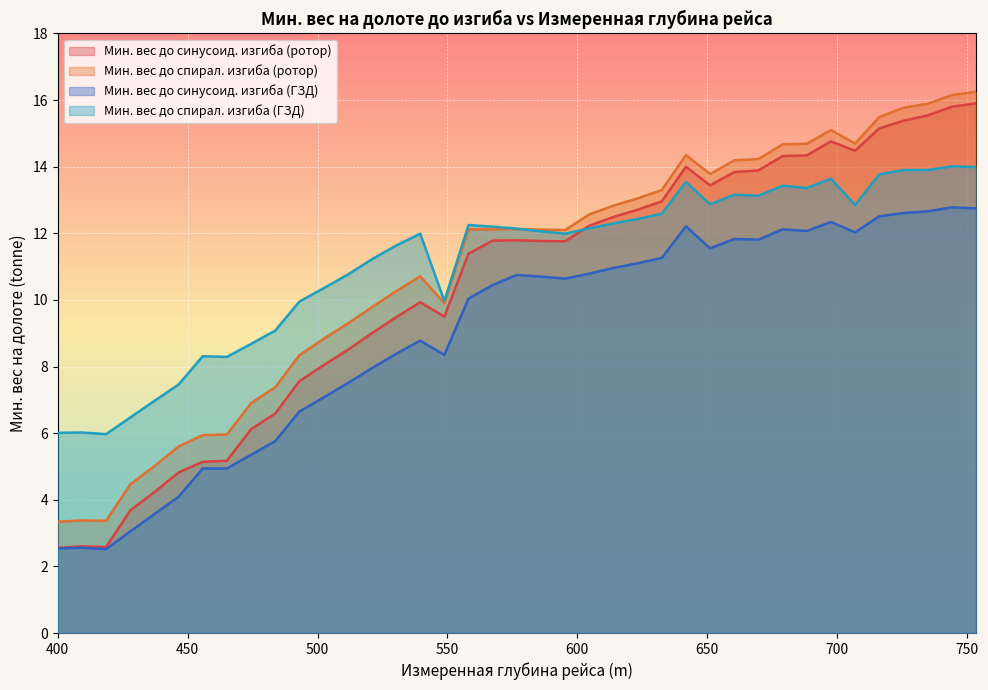

What is the highest value of the Мин. вес до спирал. изгиба (ГЗД) series?

14.0